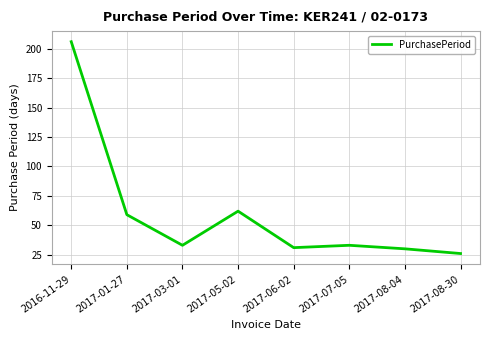

Which has a higher value, 2017-08-30 or 2017-06-02?

2017-06-02